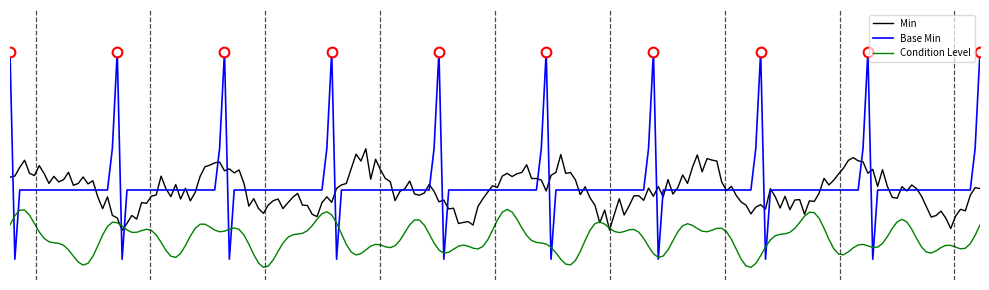

What is the difference between the maximum and minimum values in the Min series?

1